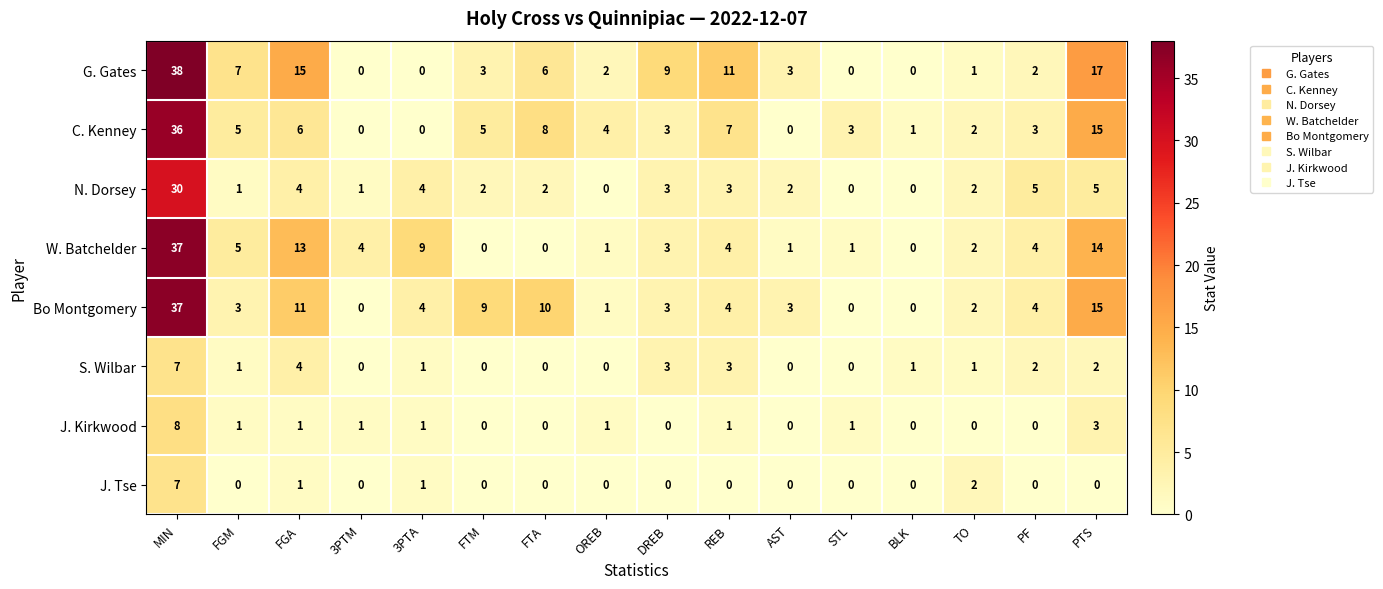

What is the maximum value for W. Batchelder?

37